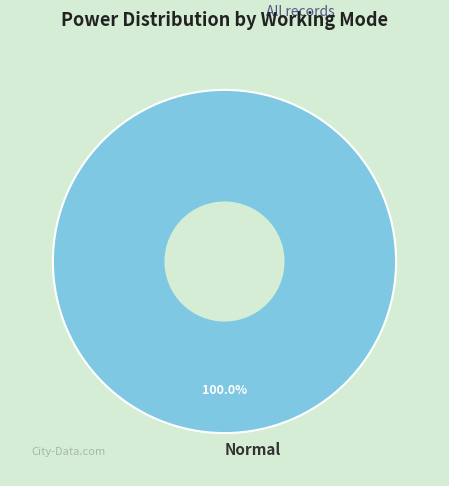

Rank the categories by value from highest to lowest.

Normal